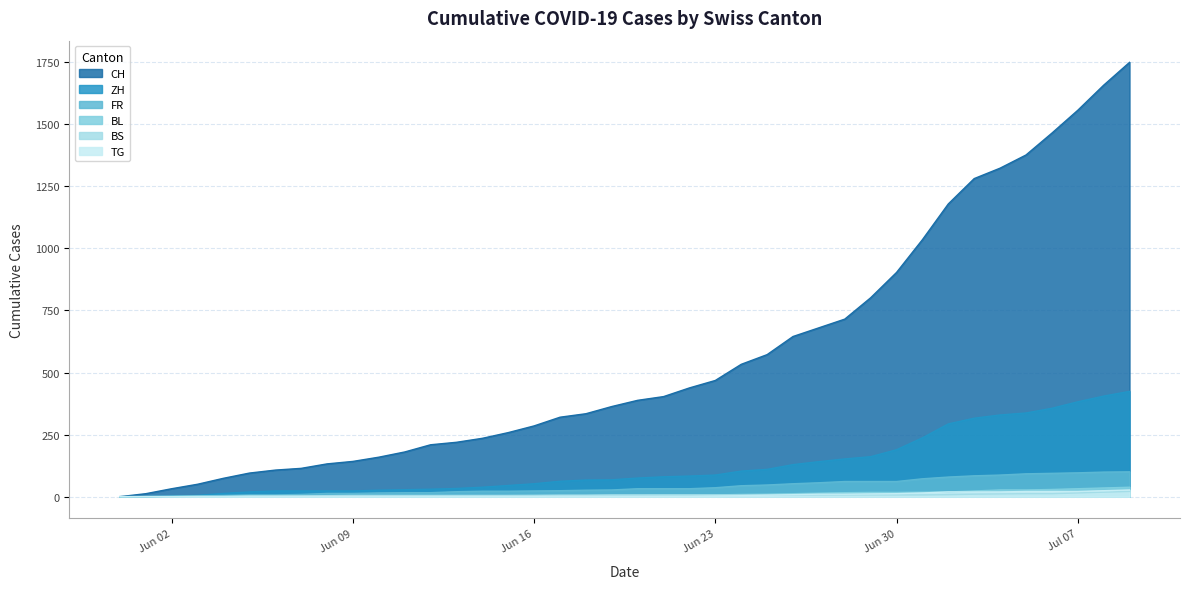

True or false: ZH and CH cross at least once.

False